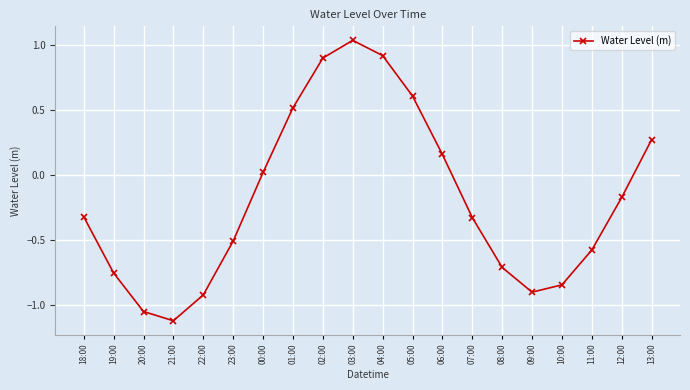

Does the chart display data point markers on the line(s)?

Yes